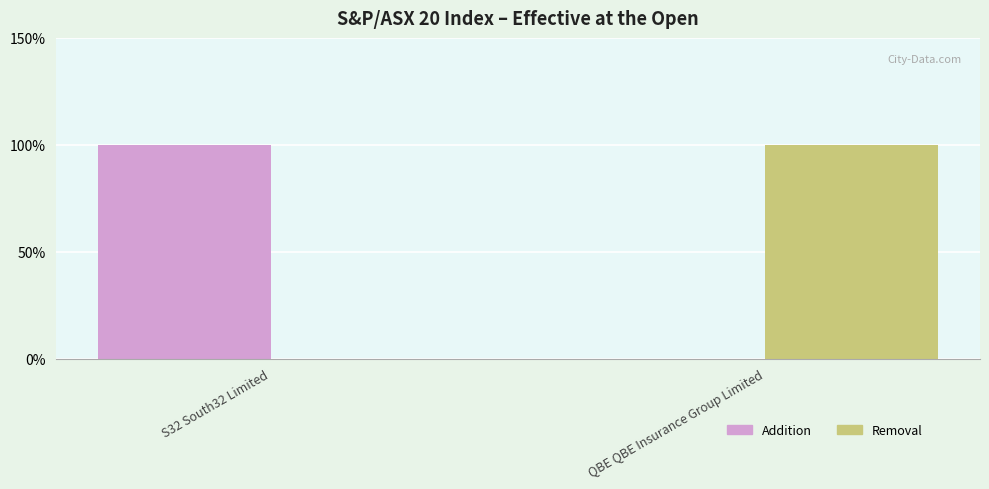

Which series has the largest range (max minus min)?

Addition